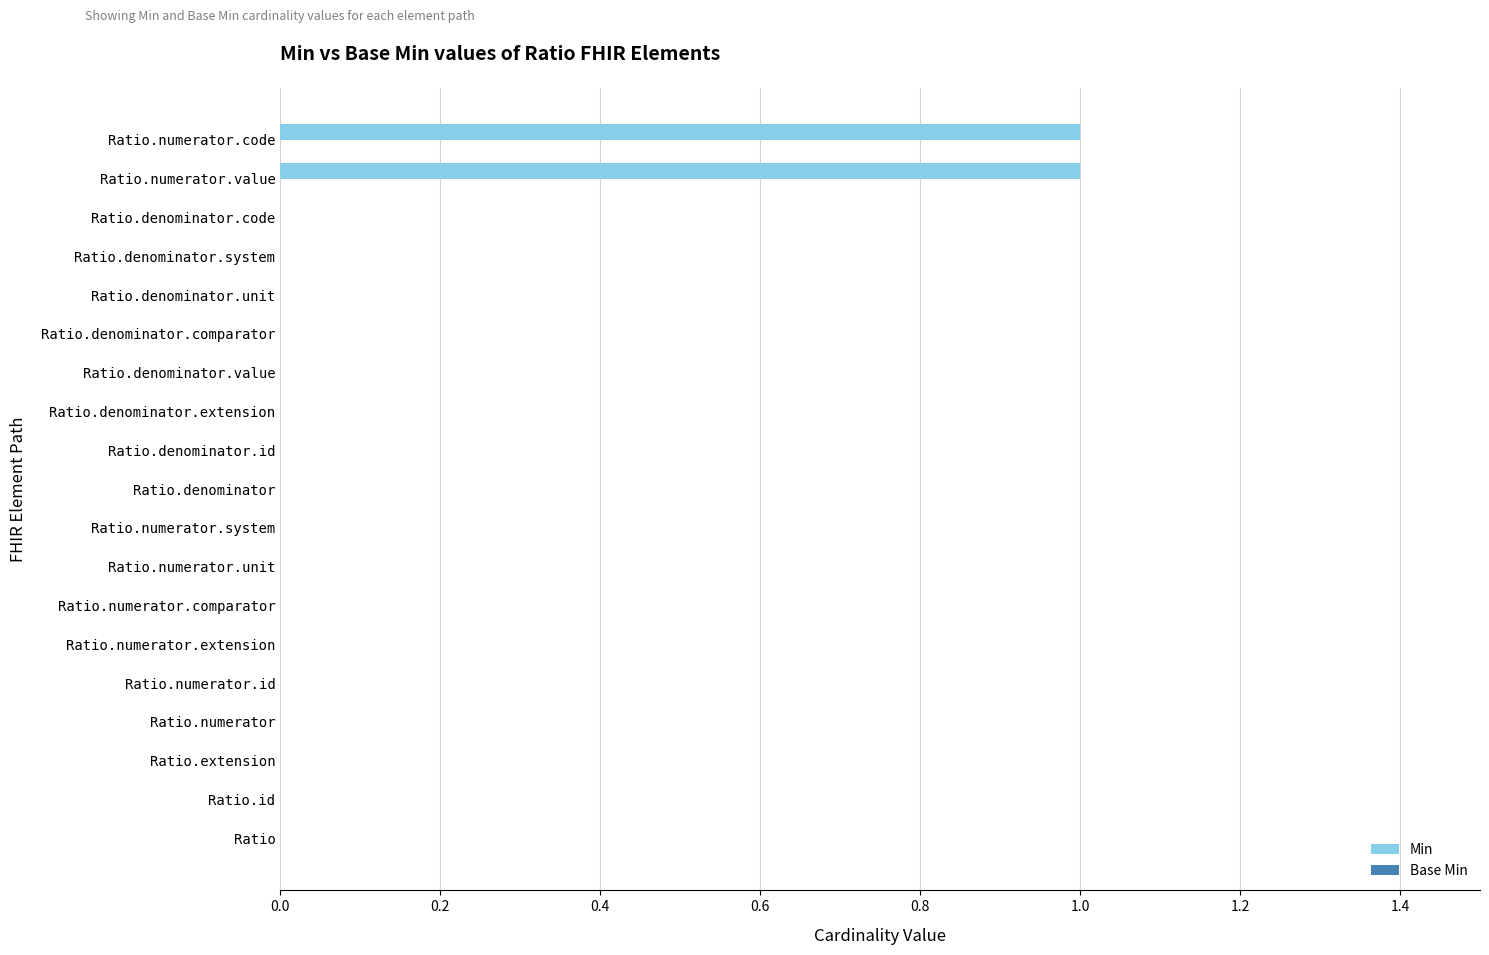

Is it true that the value at Ratio.numerator.code is 1?

True